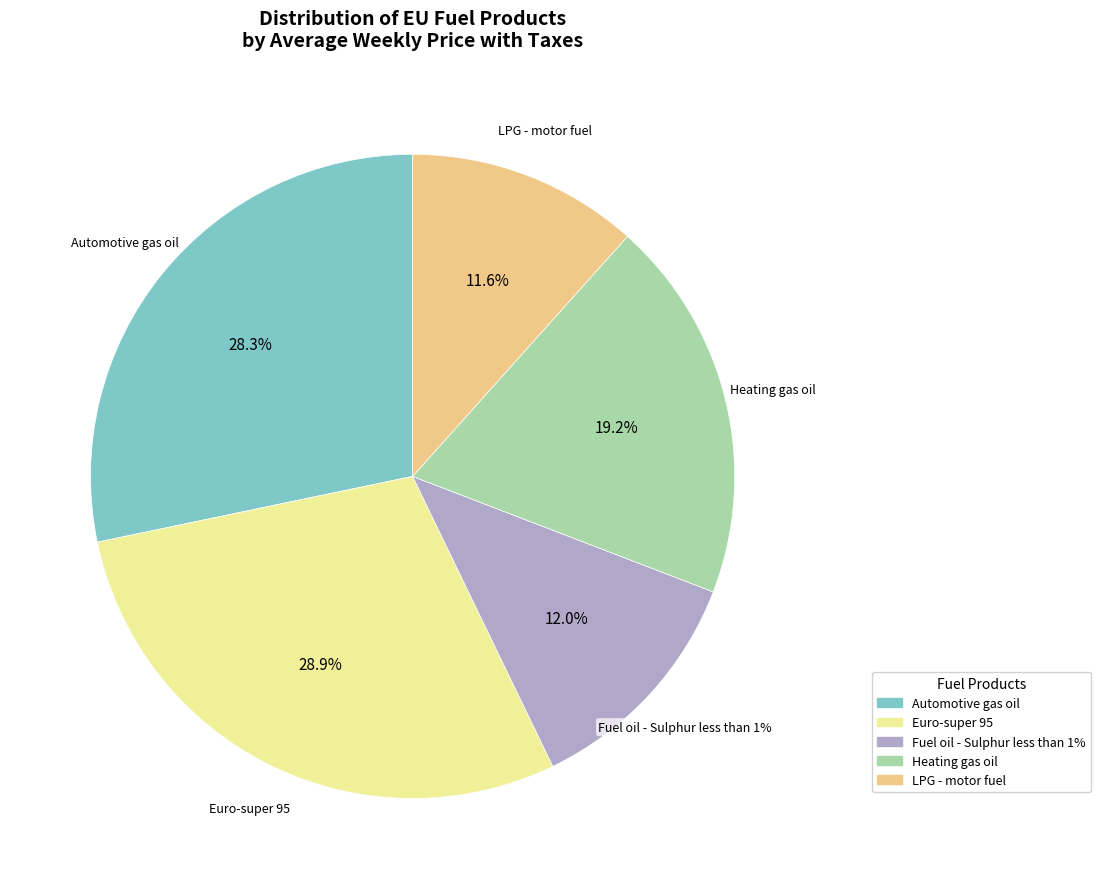

Does any single category account for the majority?

No